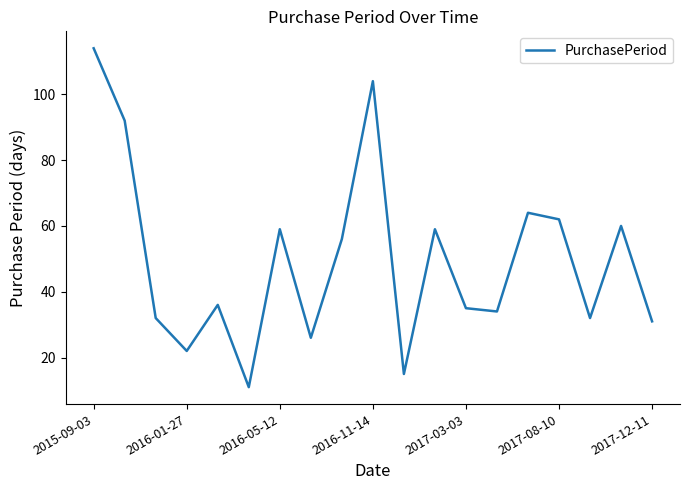

What is the maximum value shown in the chart?

114